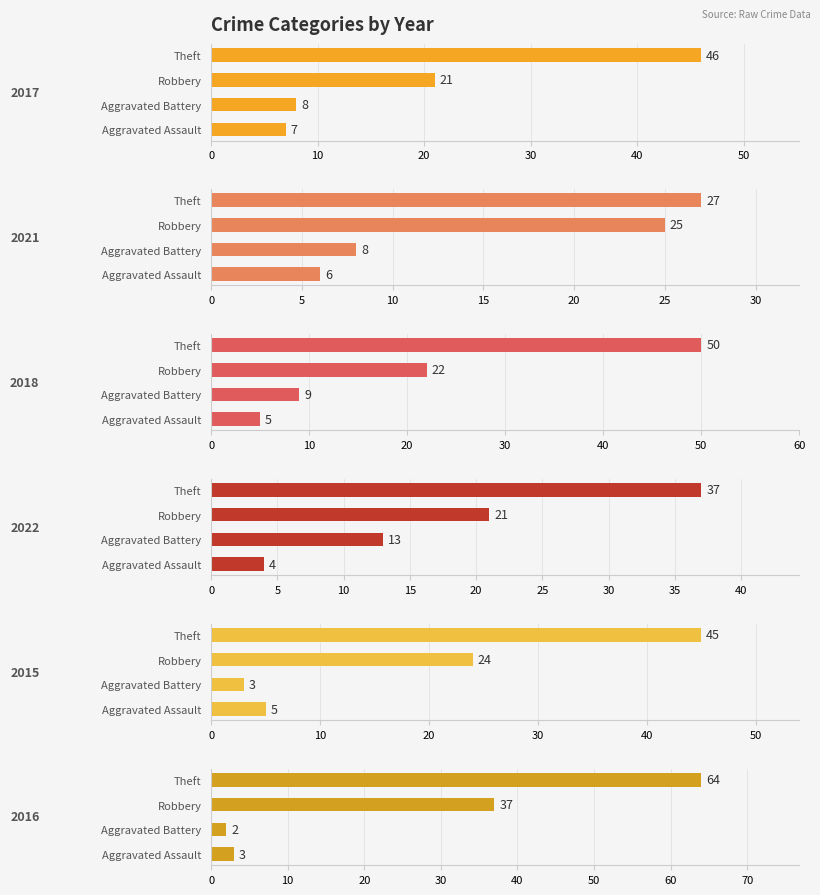

What is the sum of the 2018 values at Robbery and Theft?

72